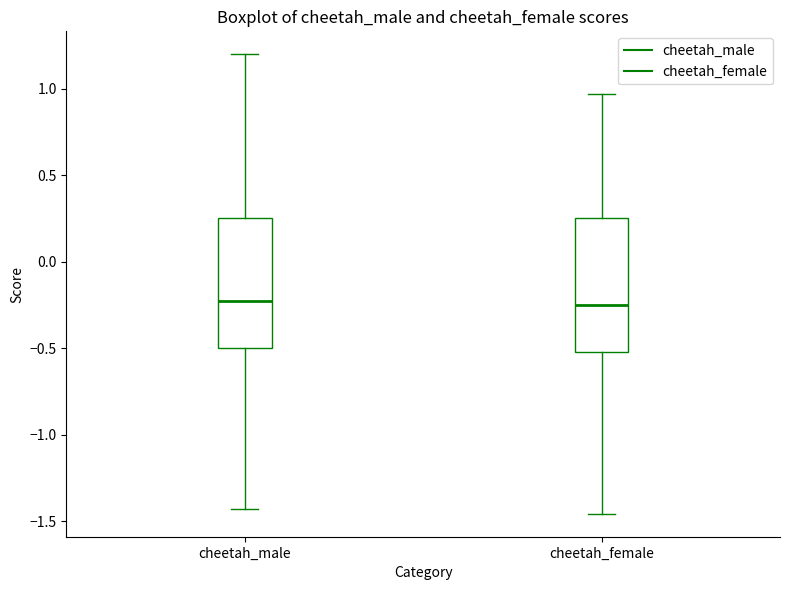

Reading left to right, read every box against the y-axis: the position of its median line, the range the box covers, and the ends of its whiskers. The values are not printed on the chart, so give them approximately, as read against the axis.

cheetah_male: median -0.25, box -0.50 to 0.25, whiskers -1.45 to 1.20
cheetah_female: median -0.25, box -0.50 to 0.25, whiskers -1.45 to 0.95